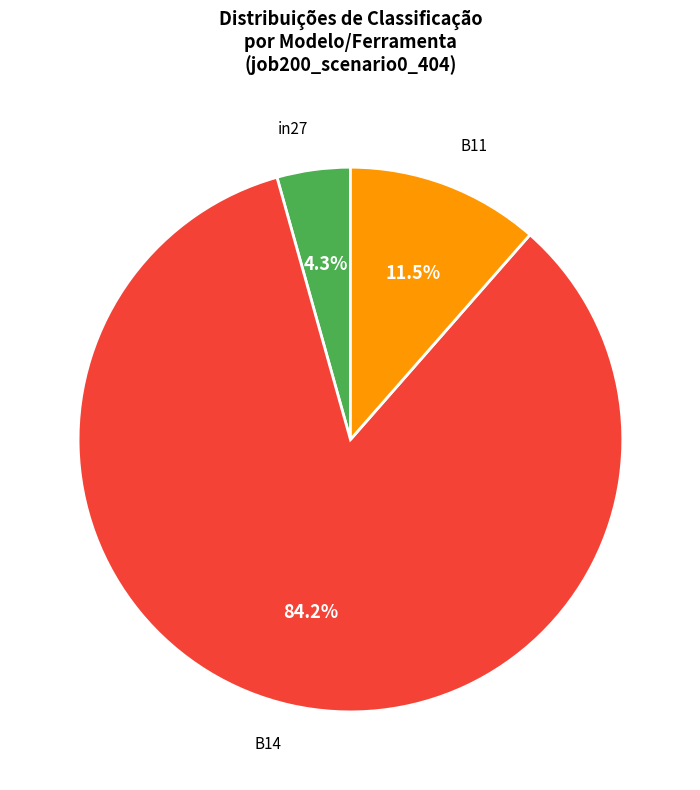

To the nearest percent, what is the combined percentage of B11 and in27?

16%